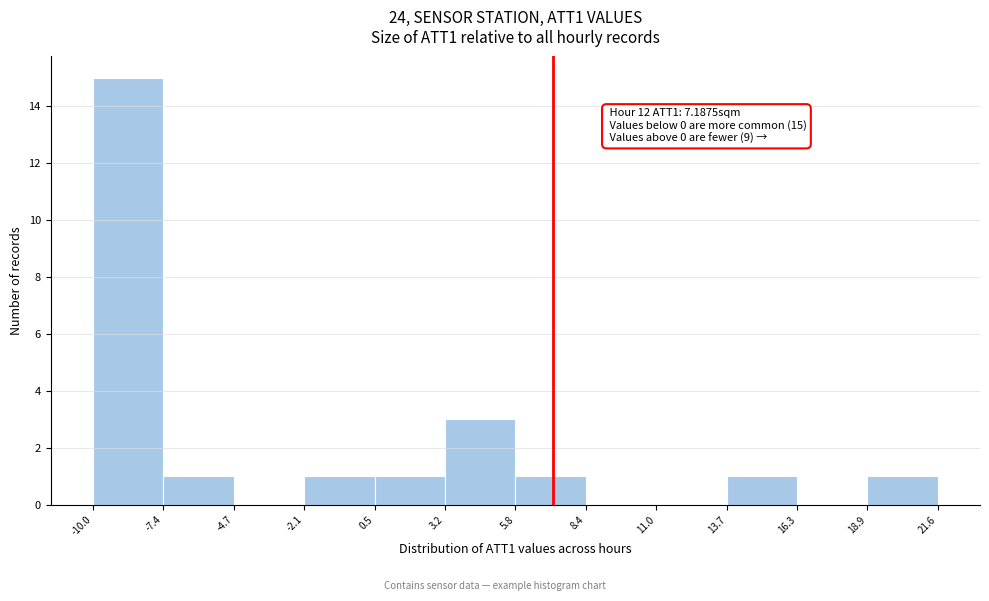

Which range on the x-axis has the tallest bar?

-10.0 to -7.4